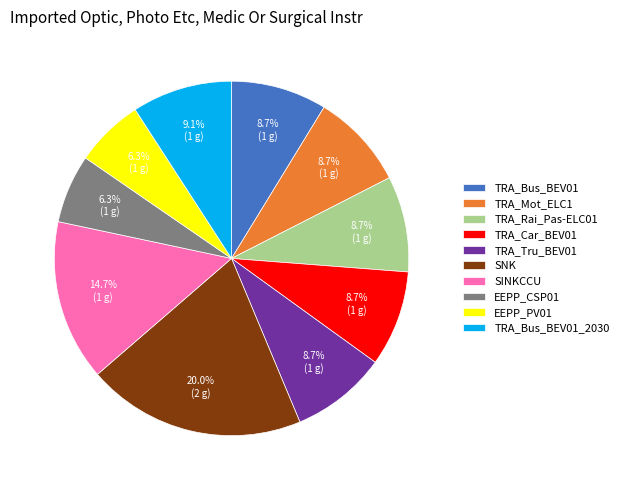

How much of the chart is everything except TRA_Mot_ELC1?

91.3%